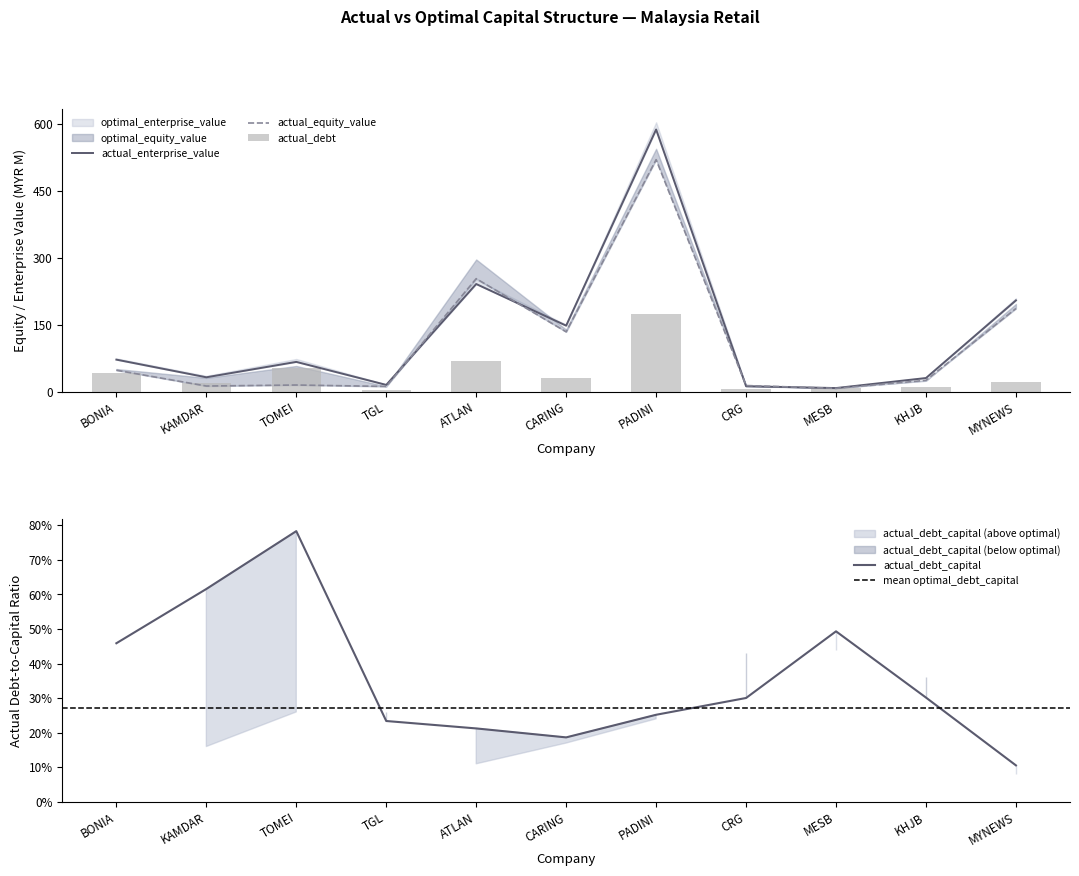

What is the lowest value of the actual_equity_value series?

7.6